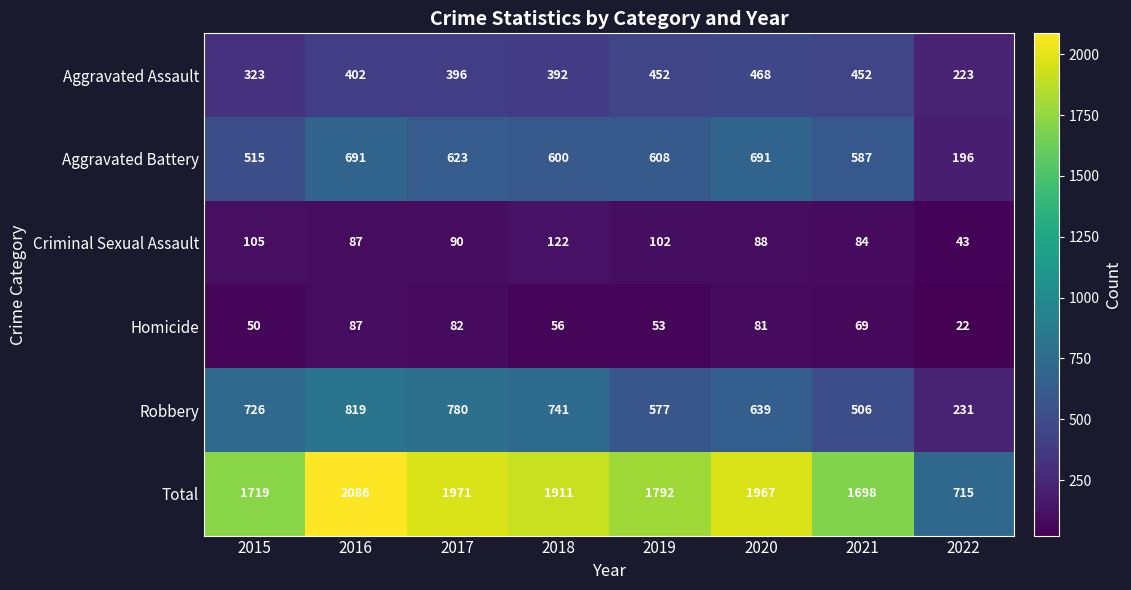

Which series changed the most between 2016 and 2021?

Total